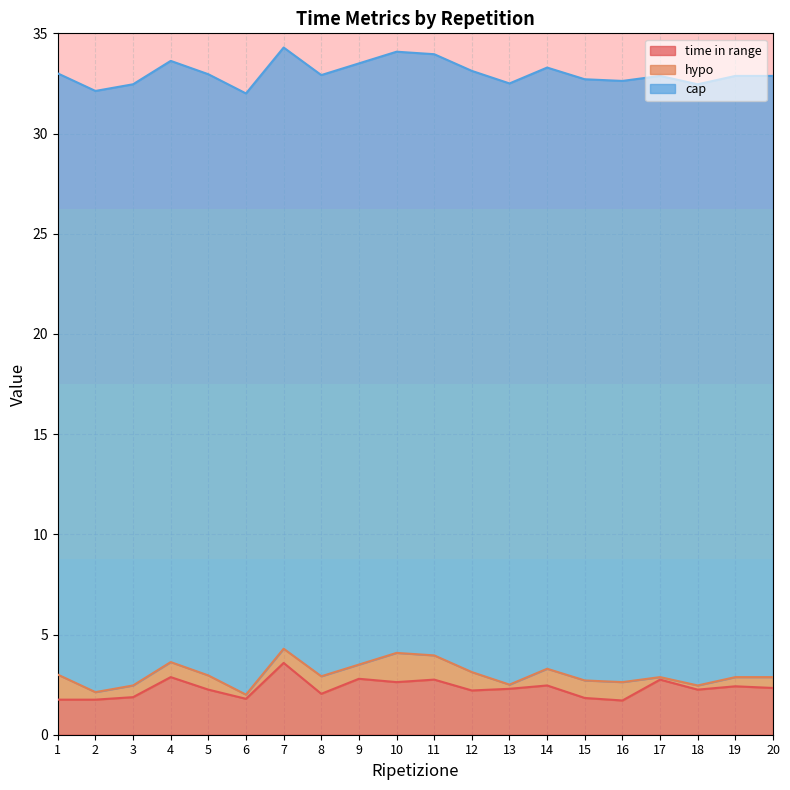

At which category is the sum across all series the highest?

7